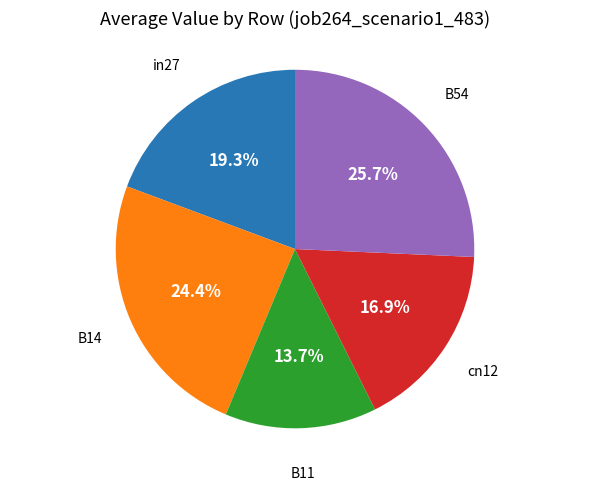

How many segments does this pie chart have?

5